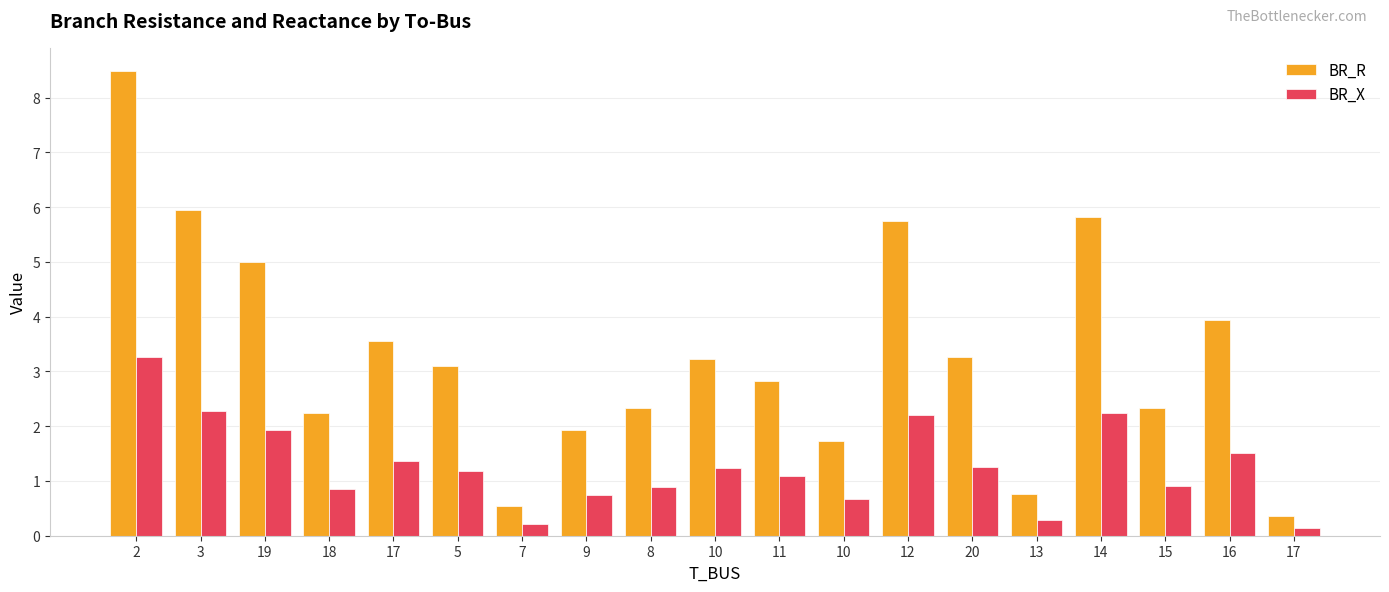

How many values in the BR_R series are below 3?

9